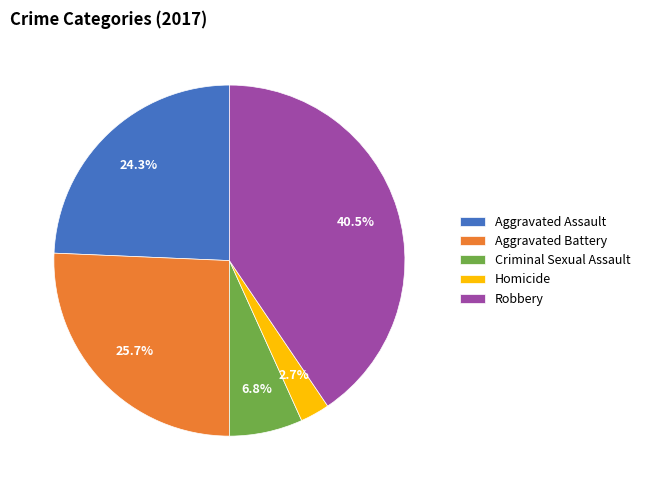

What is the smallest slice in the pie chart?

Homicide